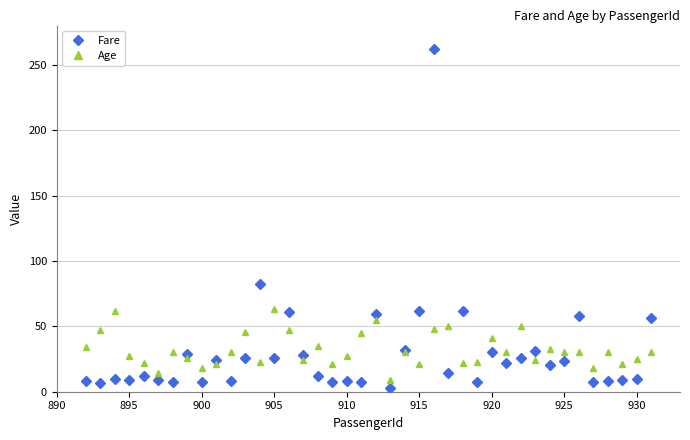

List the series in order of their overall mean, lowest first.

Fare, Age